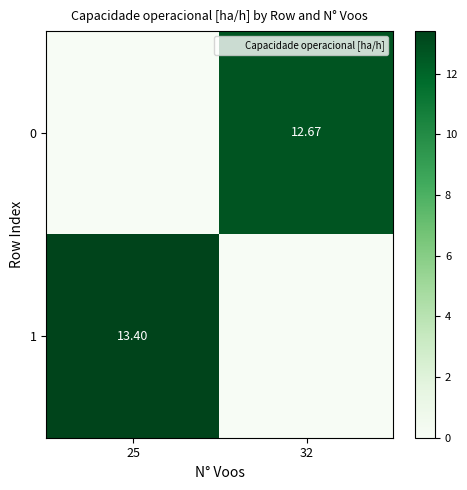

At which label does 1 reach its peak?

25